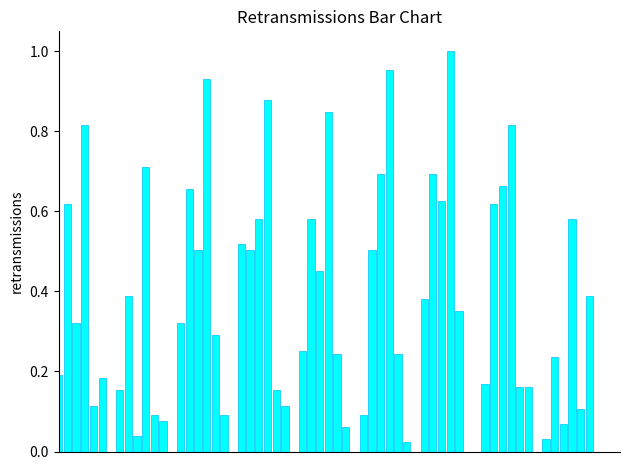

Are the bars horizontal?

No